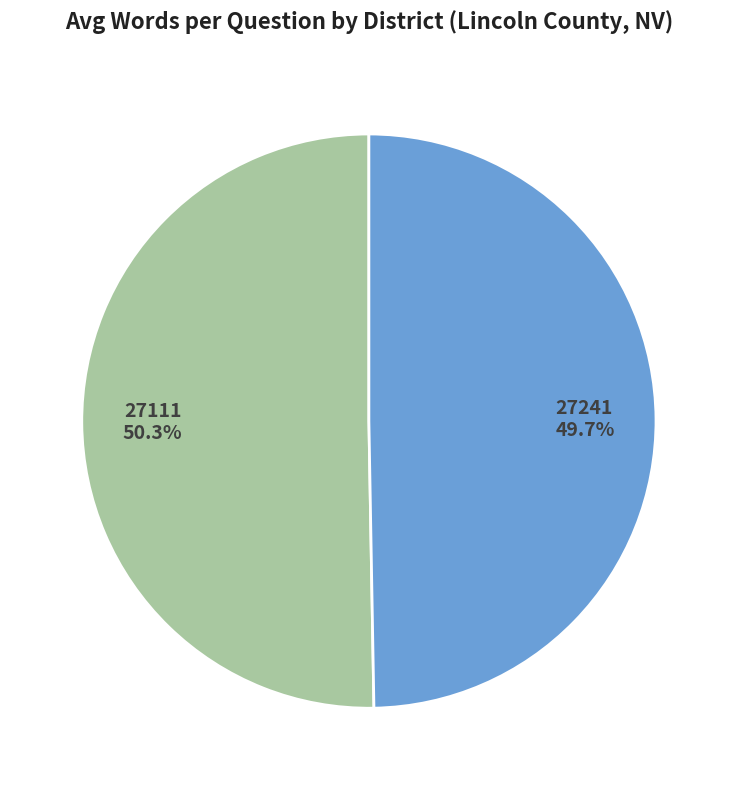

To the nearest percent, what percentage of the pie is 27241?

50%